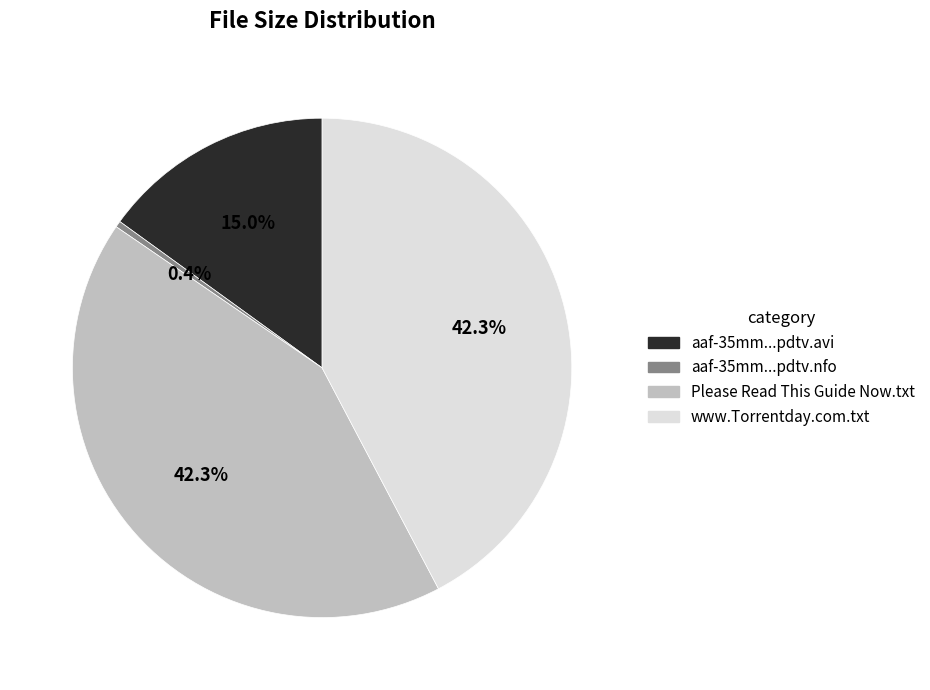

Is there any slice that represents more than half of the pie?

No